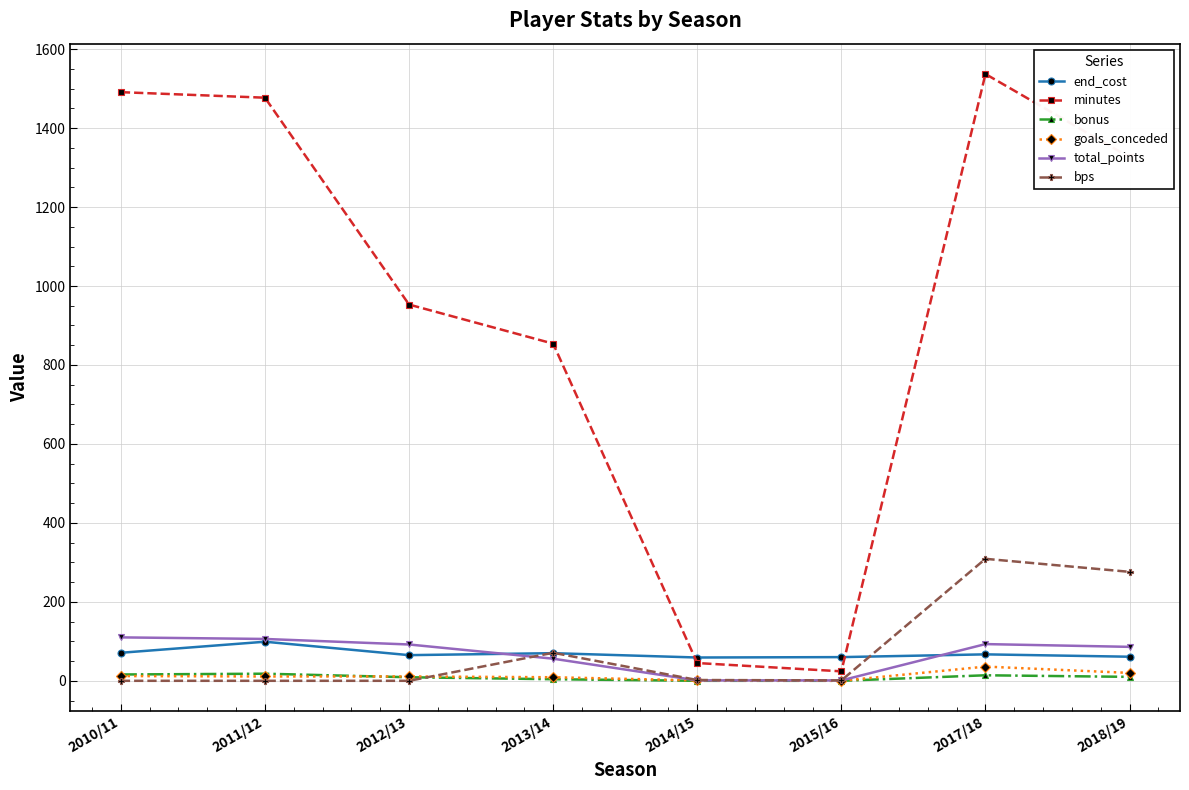

True or false: minutes has more than 0 points higher than both neighbors.

True